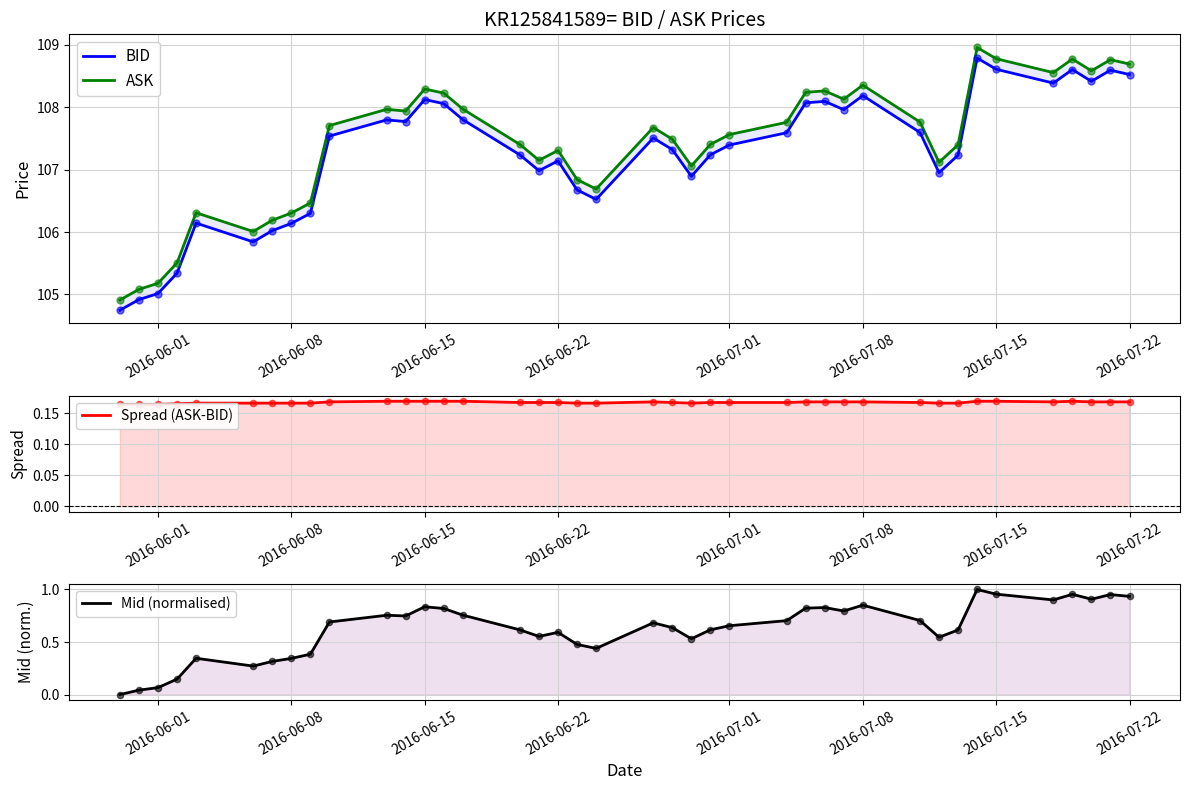

What are all the series names shown in the legend?

BID, ASK, Spread (ASK-BID), Mid (normalised)